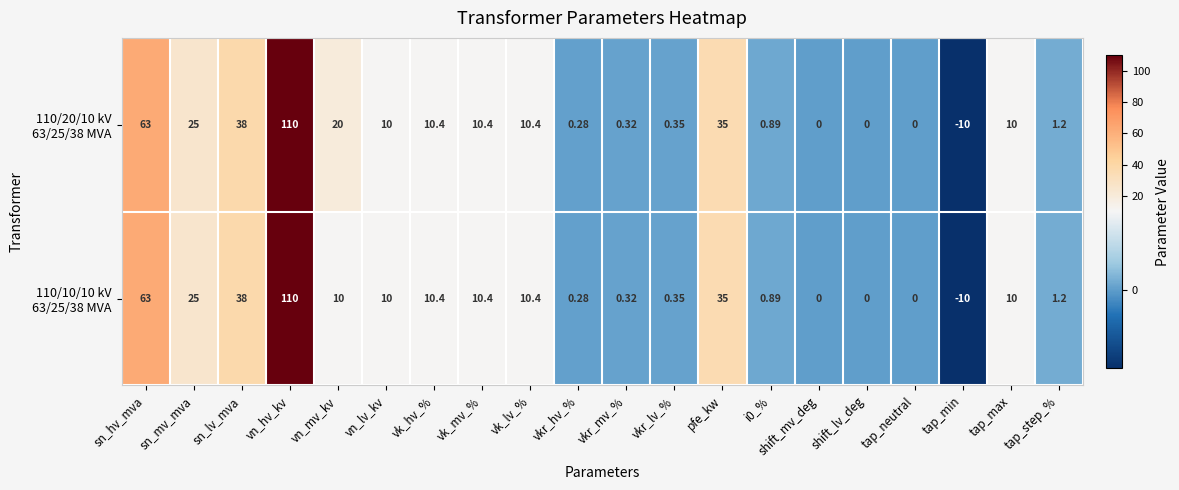

At which category is the sum across all series the highest?

vn_hv_kv